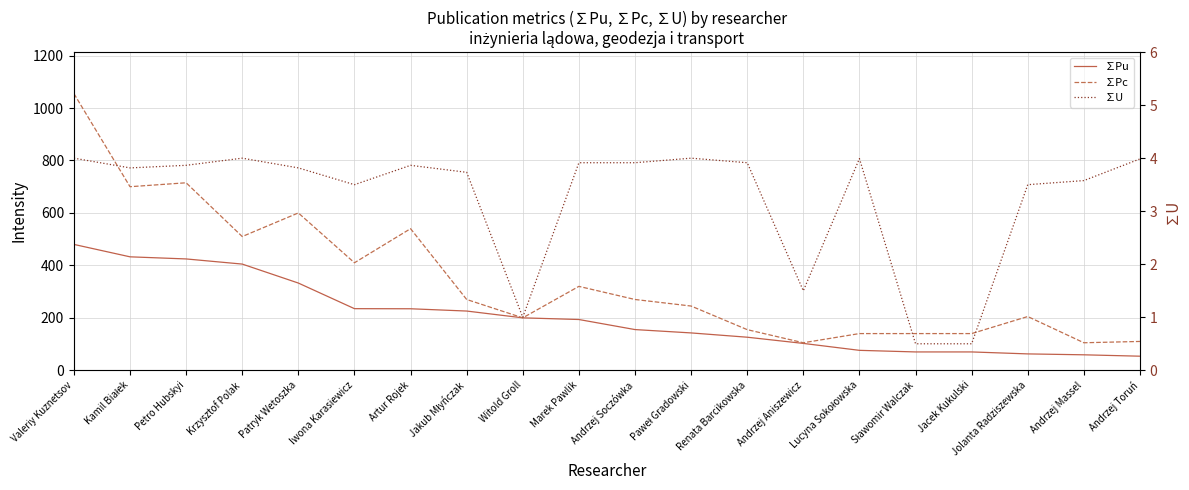

The value of ∑Pu at Valeriy Kuznetsov is 645.5. True or false?

False